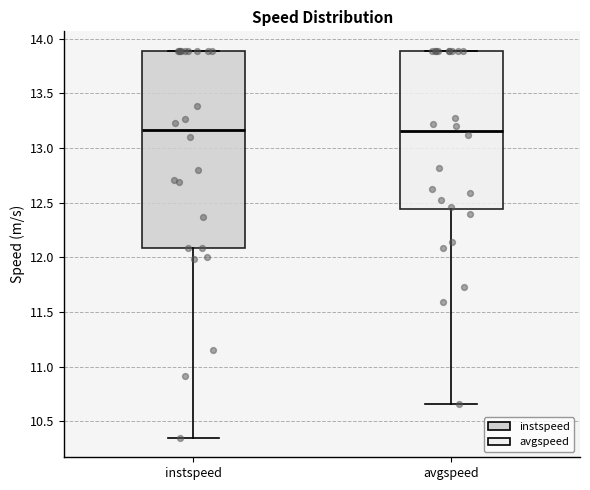

Reading left to right, transcribe this box plot: for each box, give where its median line is, the range the box spans, and where its two whiskers end, as read against the y-axis. The values are not printed on the chart, so give them approximately, as read against the axis.

instspeed: median 13.15, box 12.10 to 13.90, whiskers 10.35 to 13.90
avgspeed: median 13.15, box 12.45 to 13.90, whiskers 10.65 to 13.90